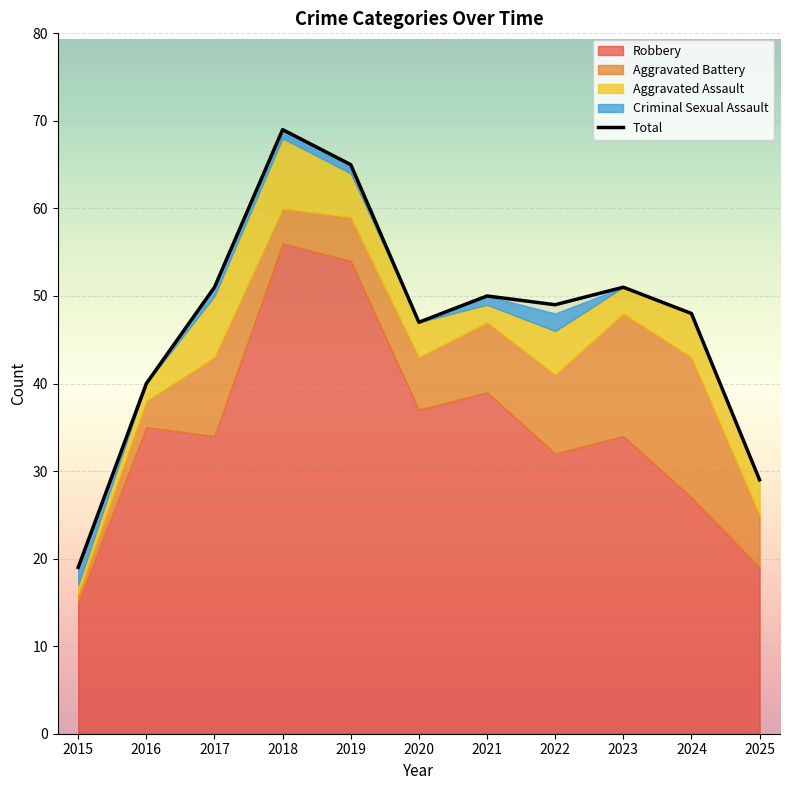

What is the greatest value displayed?

69